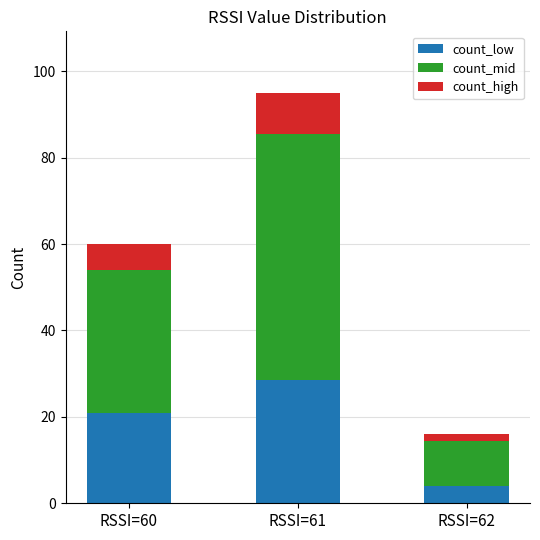

Reading left to right, transcribe the values for count_low.

21.0	28.5	4.0